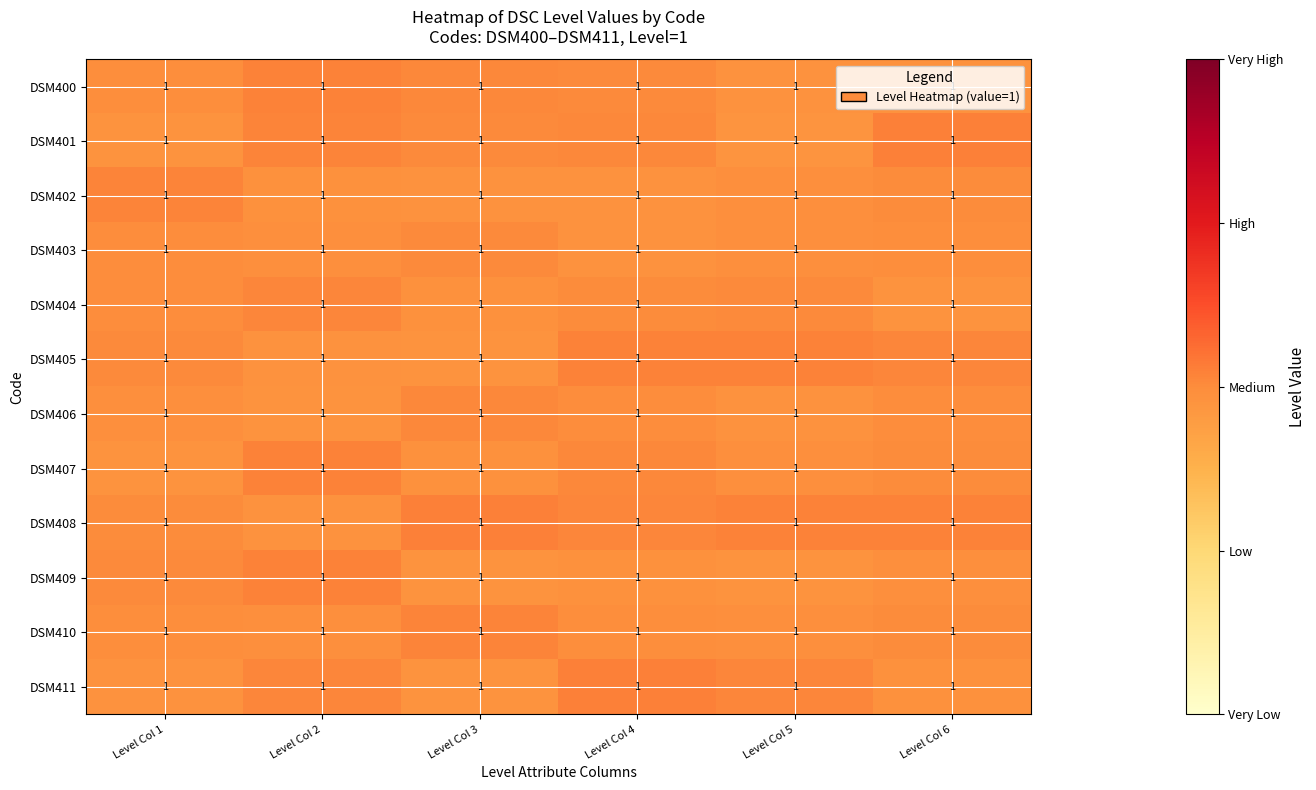

Reading left to right, transcribe all the data shown in this chart.

DSM400: Level Col 1=1.0	Level Col 2=1.0	Level Col 3=1.0	Level Col 4=1.0	Level Col 5=1.0	Level Col 6=1.0
DSM401: Level Col 1=1.0	Level Col 2=1.0	Level Col 3=1.0	Level Col 4=1.0	Level Col 5=1.0	Level Col 6=1.0
DSM402: Level Col 1=1.0	Level Col 2=1.0	Level Col 3=1.0	Level Col 4=1.0	Level Col 5=1.0	Level Col 6=1.0
DSM403: Level Col 1=1.0	Level Col 2=1.0	Level Col 3=1.0	Level Col 4=1.0	Level Col 5=1.0	Level Col 6=1.0
DSM404: Level Col 1=1.0	Level Col 2=1.0	Level Col 3=1.0	Level Col 4=1.0	Level Col 5=1.0	Level Col 6=1.0
DSM405: Level Col 1=1.0	Level Col 2=1.0	Level Col 3=1.0	Level Col 4=1.0	Level Col 5=1.0	Level Col 6=1.0
DSM406: Level Col 1=1.0	Level Col 2=1.0	Level Col 3=1.0	Level Col 4=1.0	Level Col 5=1.0	Level Col 6=1.0
DSM407: Level Col 1=1.0	Level Col 2=1.0	Level Col 3=1.0	Level Col 4=1.0	Level Col 5=1.0	Level Col 6=1.0
DSM408: Level Col 1=1.0	Level Col 2=1.0	Level Col 3=1.0	Level Col 4=1.0	Level Col 5=1.0	Level Col 6=1.0
DSM409: Level Col 1=1.0	Level Col 2=1.0	Level Col 3=1.0	Level Col 4=1.0	Level Col 5=1.0	Level Col 6=1.0
DSM410: Level Col 1=1.0	Level Col 2=1.0	Level Col 3=1.0	Level Col 4=1.0	Level Col 5=1.0	Level Col 6=1.0
DSM411: Level Col 1=1.0	Level Col 2=1.0	Level Col 3=1.0	Level Col 4=1.0	Level Col 5=1.0	Level Col 6=1.0